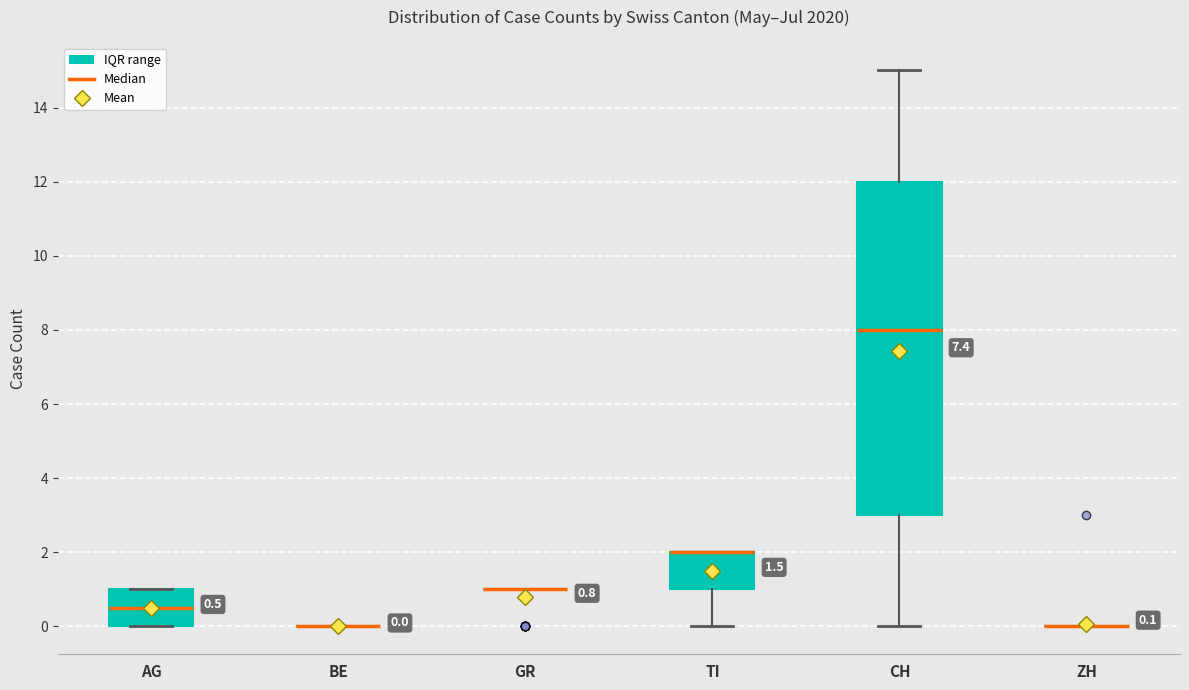

Comparing the boxes themselves (not the whiskers), which one is the tallest?

CH